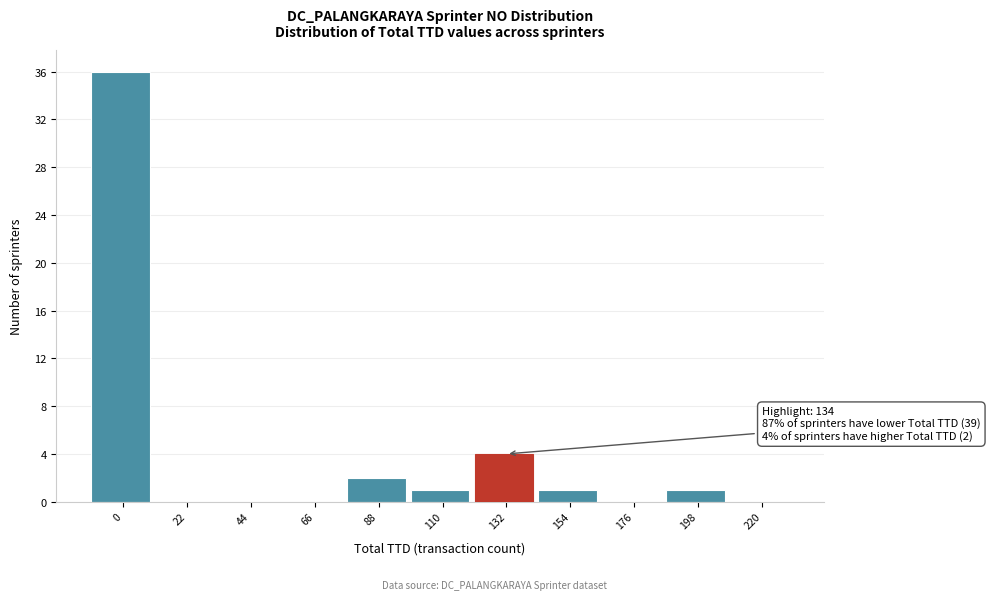

Reading left to right, list all the values displayed in this chart.

0=36	22=0	44=0	66=0	88=2	110=1	132=4	154=1	176=0	198=1	220=0